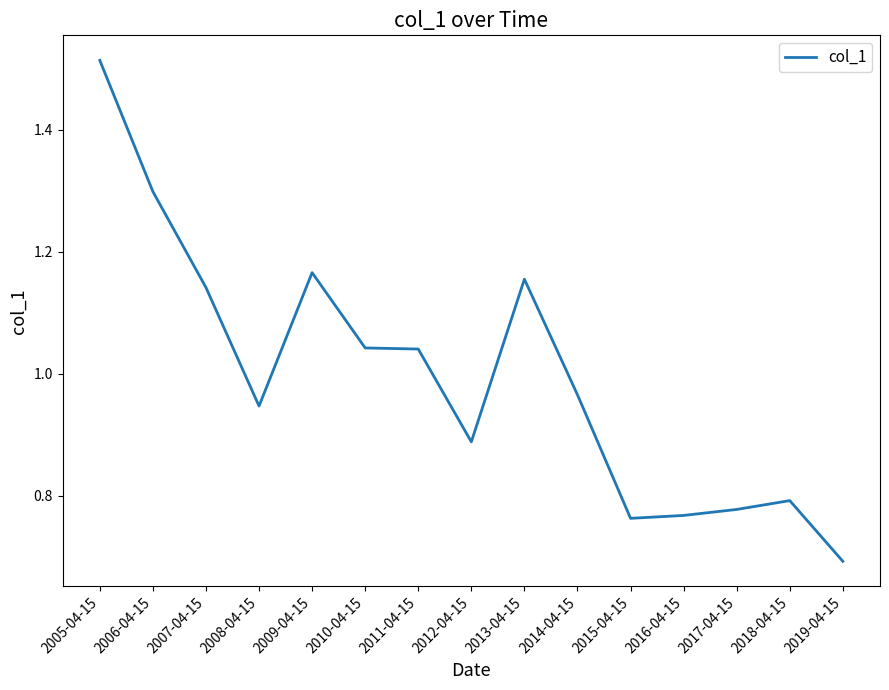

The value at 2016-04-15 is 0.5. True or false?

False